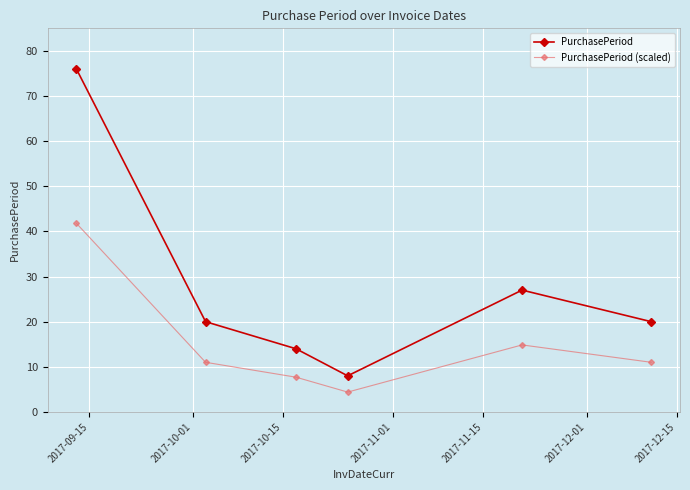

True or false: PurchasePeriod has more than 1 interior local peaks.

False